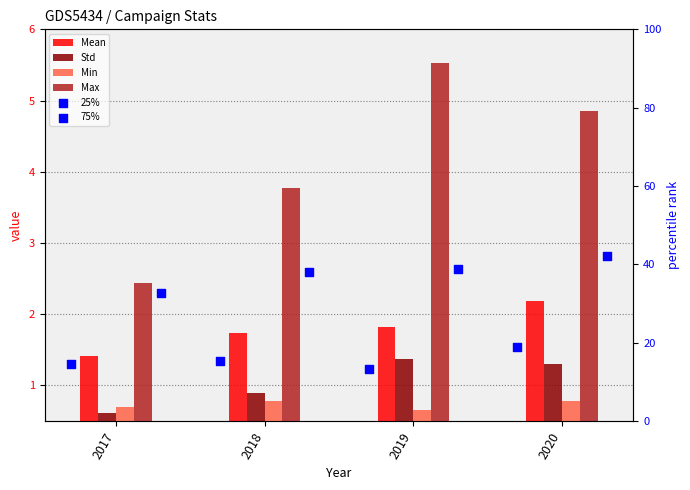

What are all the series names shown in the legend?

Mean, Std, Min, Max, 25%, 75%